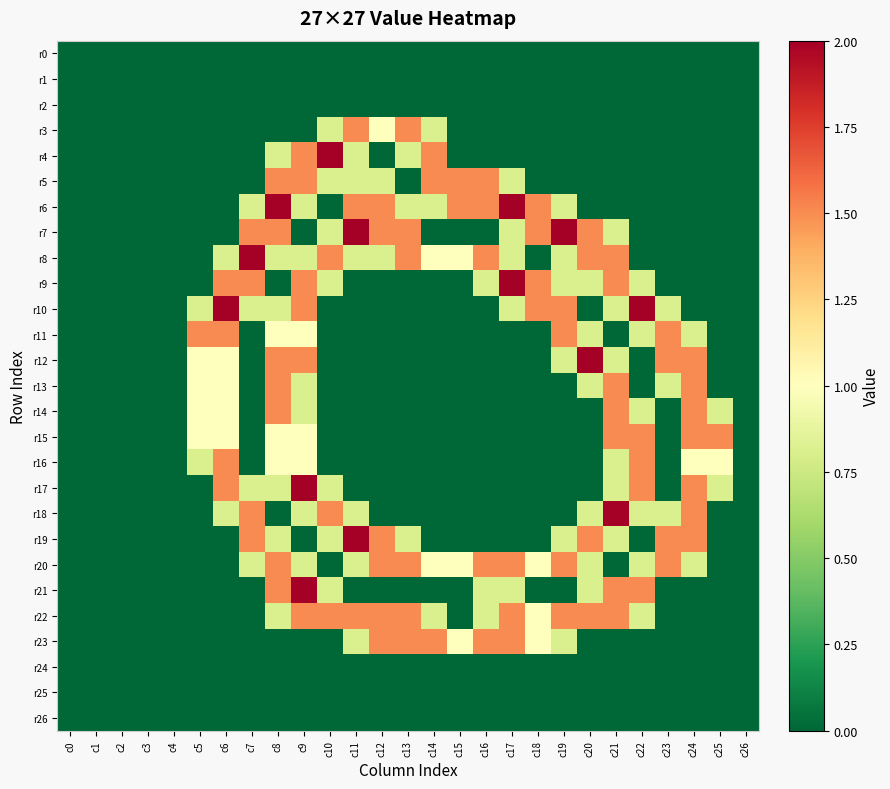

Between c15 and c21, which series saw the biggest shift?

r18